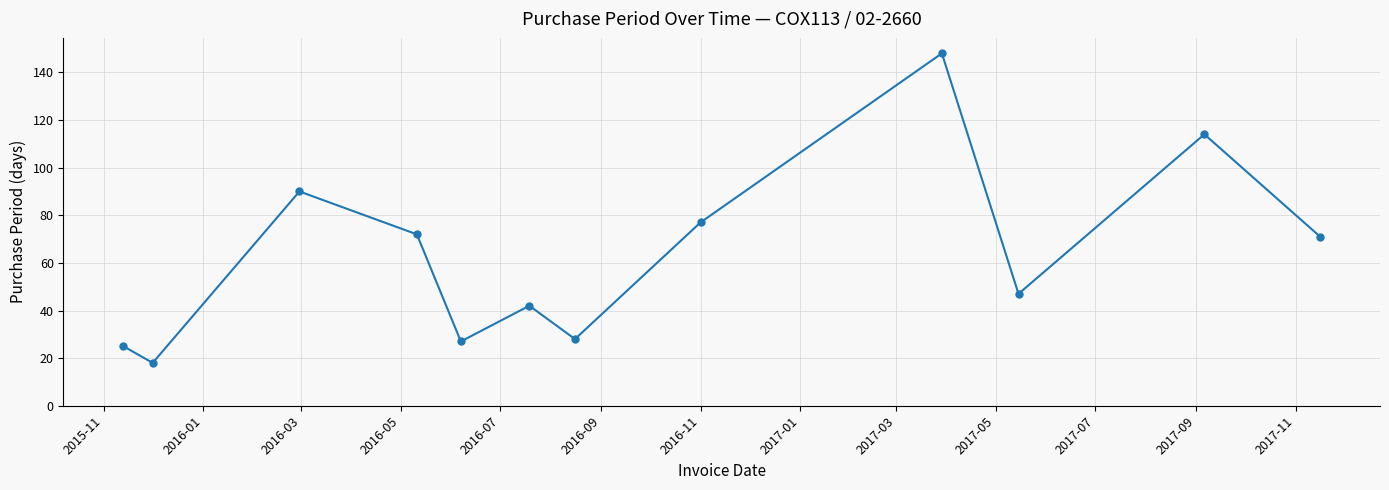

What is the maximum value shown in the chart?

148